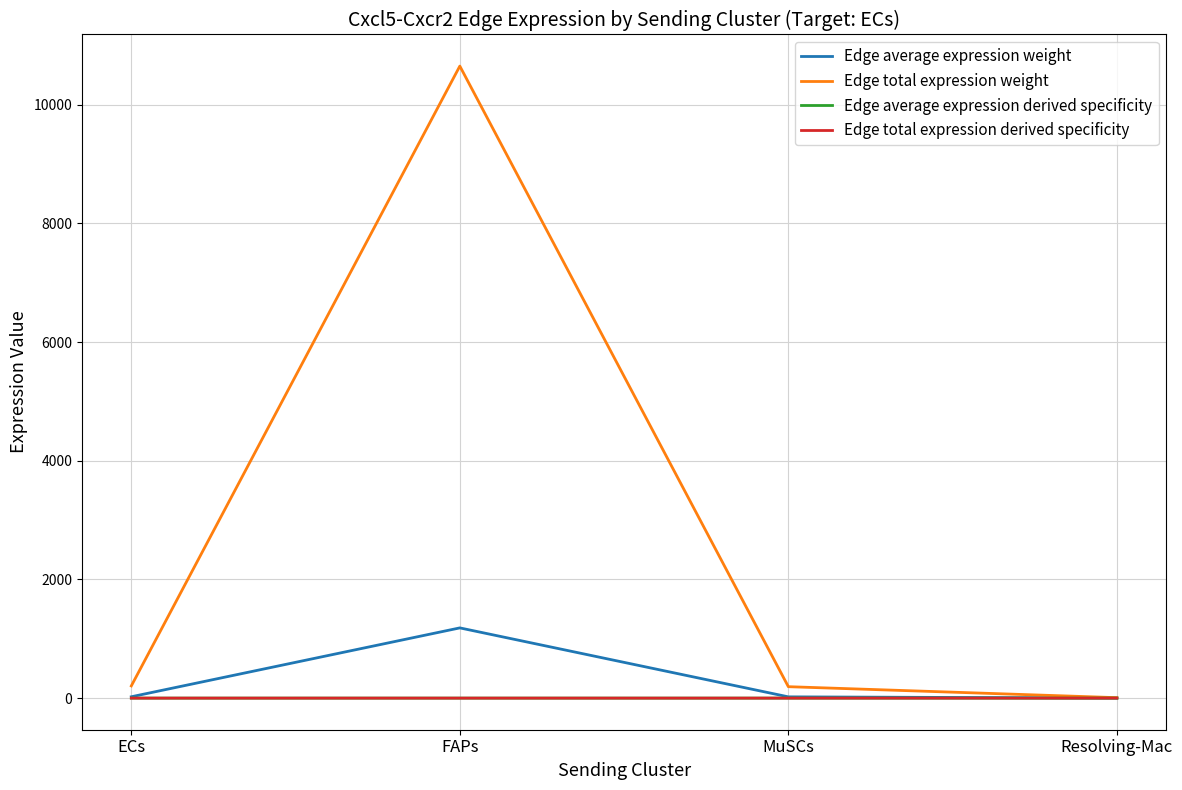

Does the chart display data point markers on the line(s)?

No